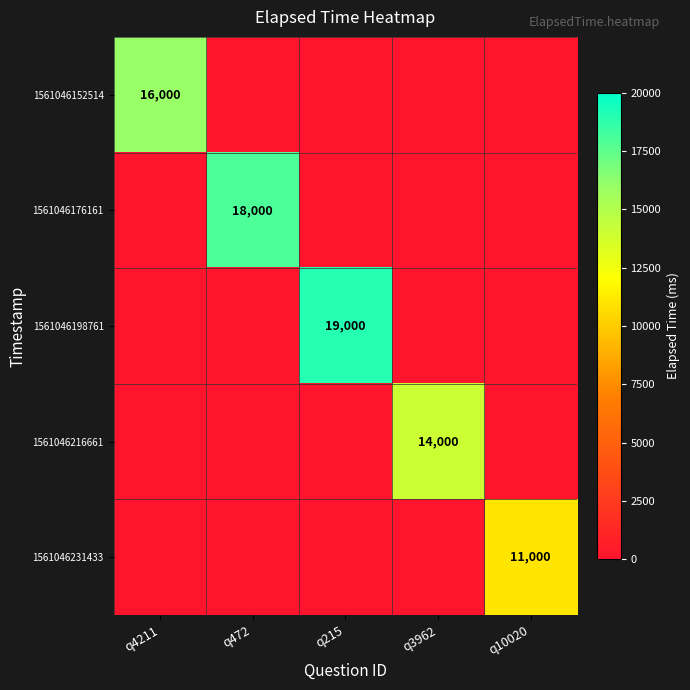

Which category has the highest value across all series?

q215